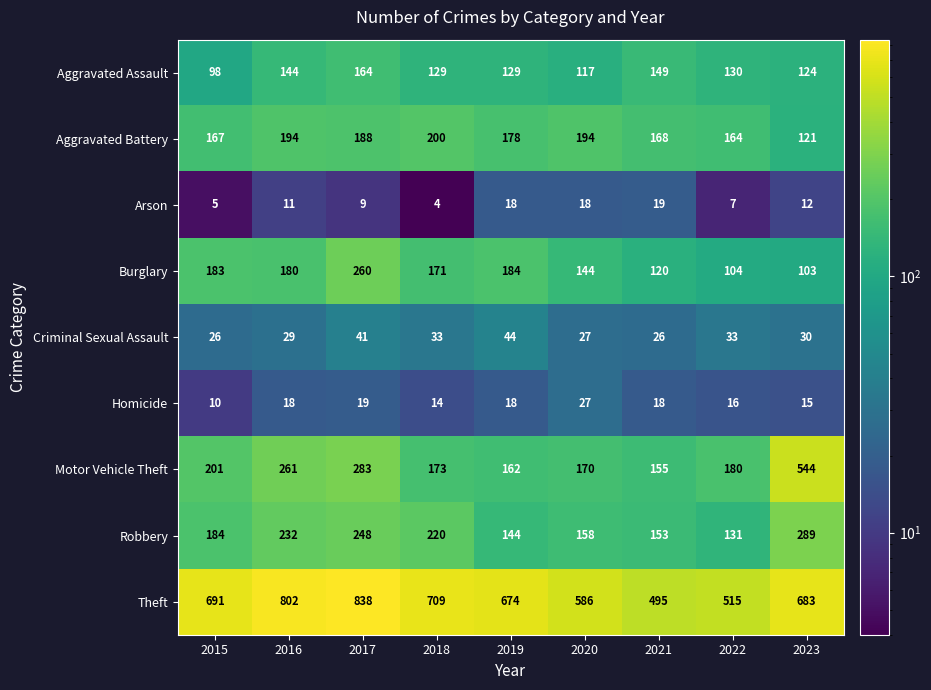

True or false: Arson has a value of 5 at 2015.

True